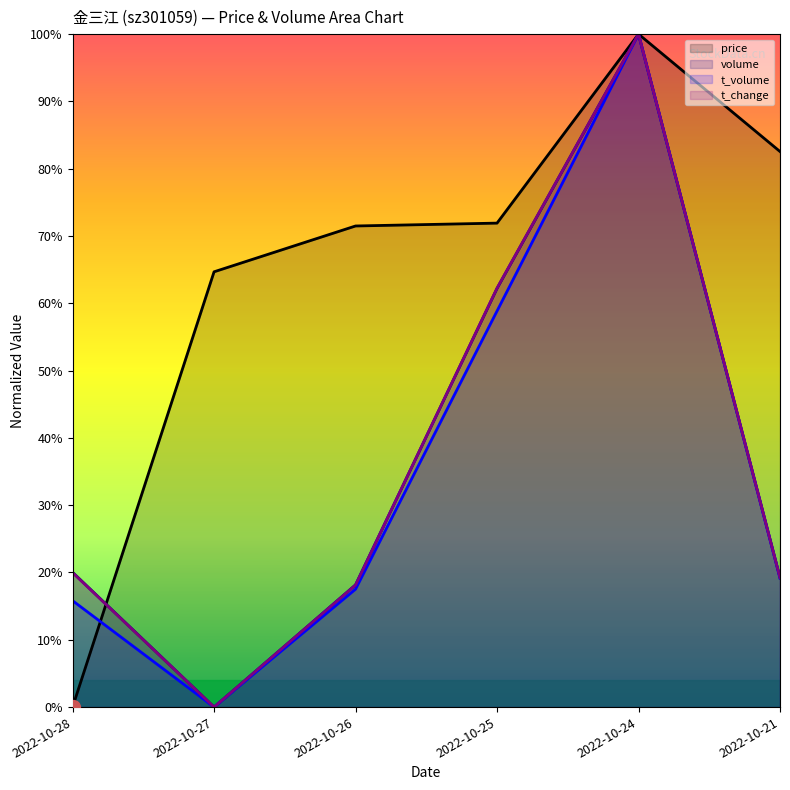

What is the spread (max minus min) of values at 2022-10-26?

54.0